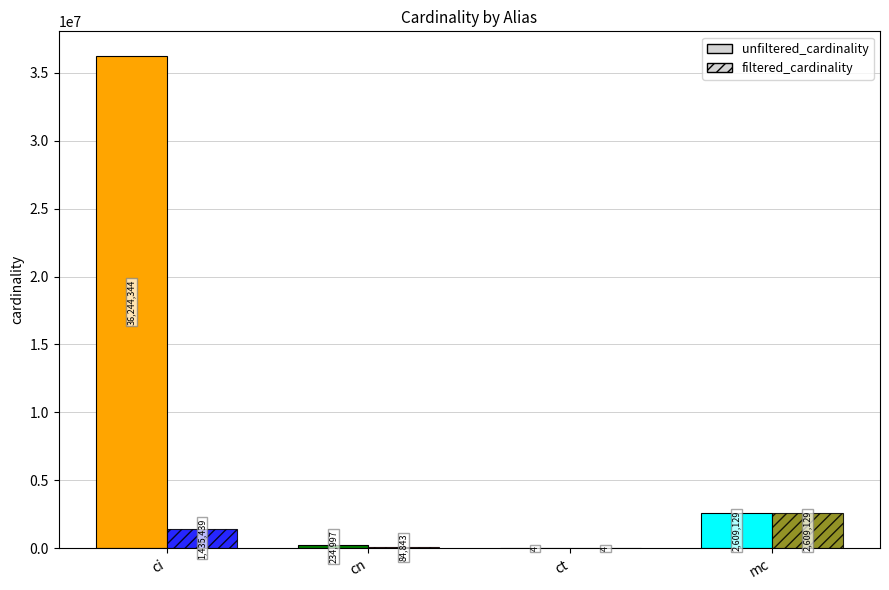

The filtered_cardinality series shows 84843 at cn. True or false?

True